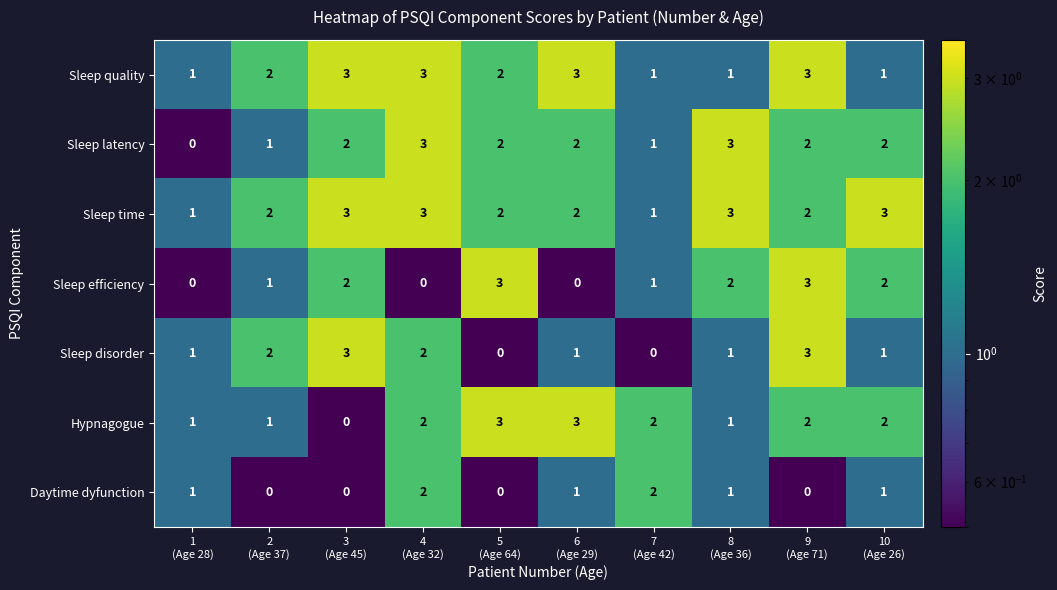

What is the sum of all Hypnagogue values?

17